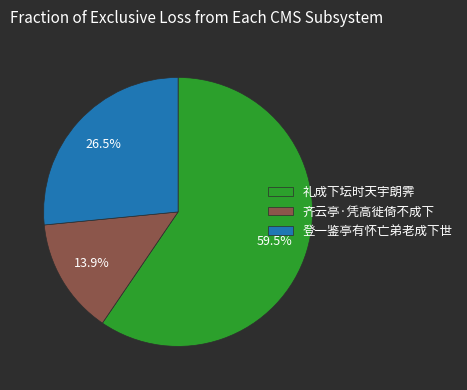

Count the number of slices in the pie.

3